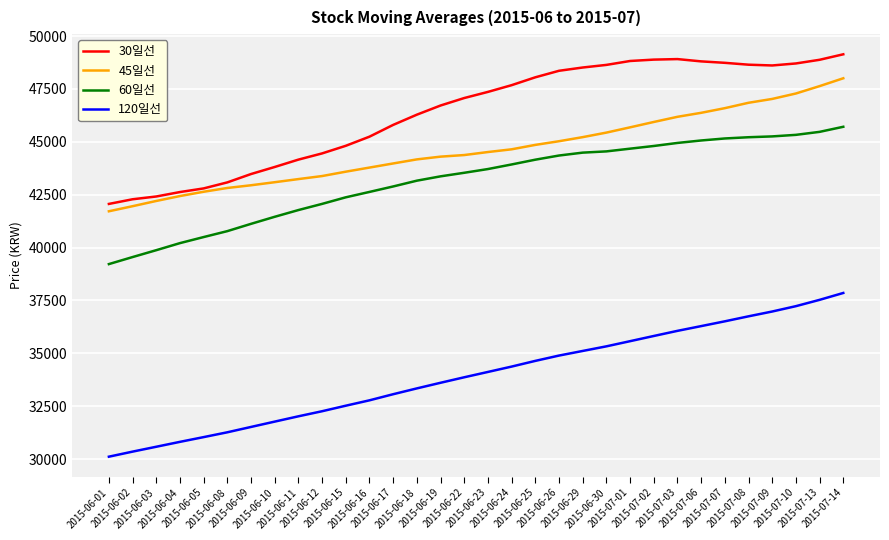

Is it true that 45일선 equals 13390.1 at 2015-06-19?

False